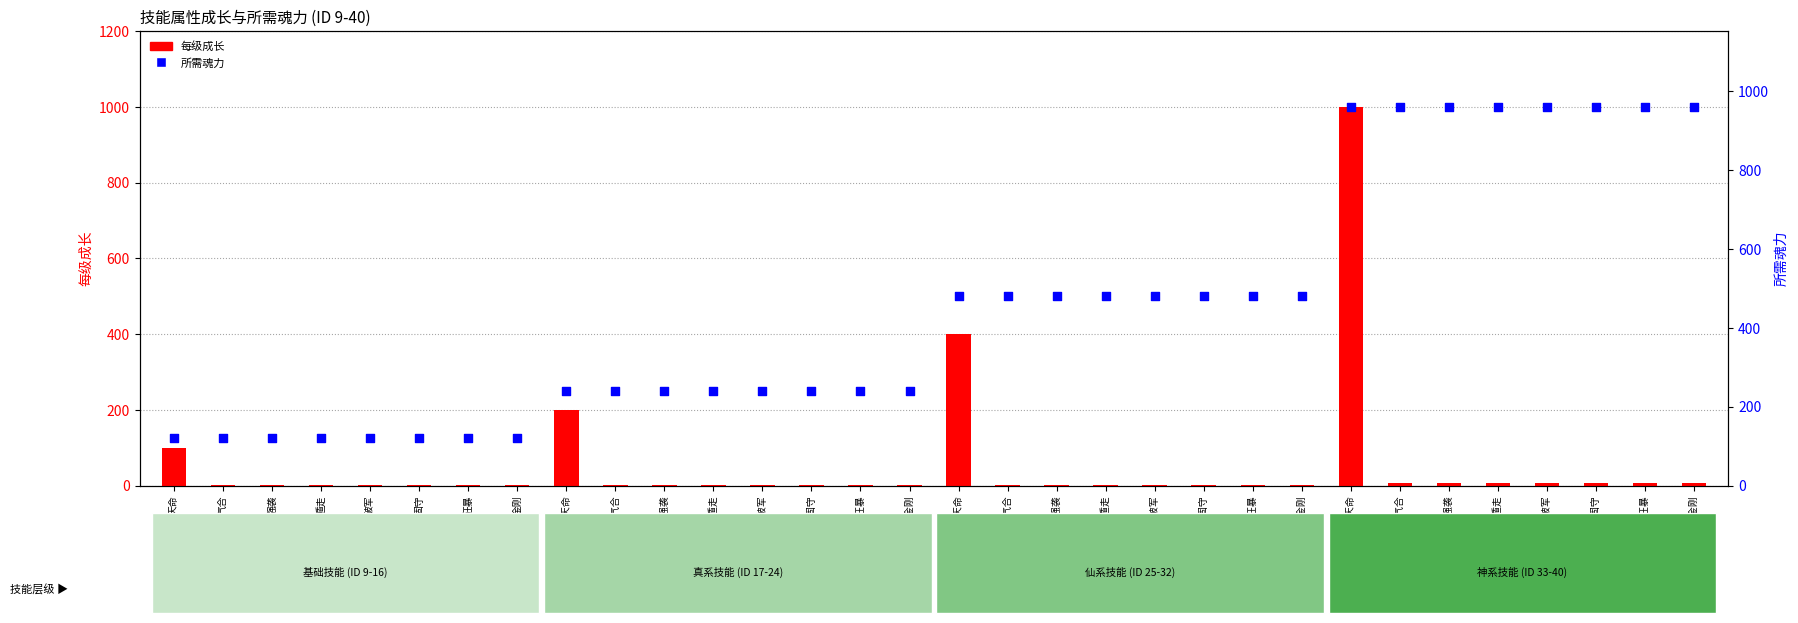

Which series has the largest total across all categories?

所需魂力